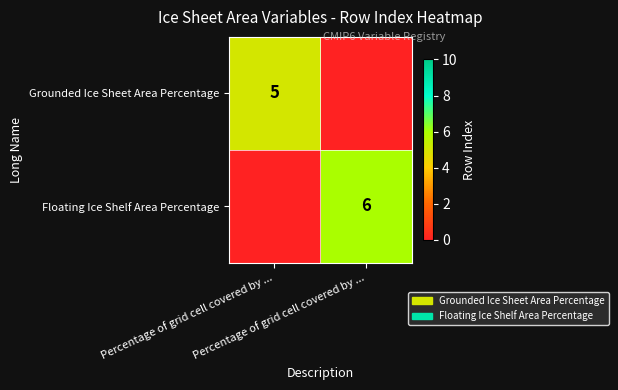

Which has a higher value, Percentage of grid cell covered by ... or Percentage of grid cell covered by ...?

Percentage of grid cell covered by ...